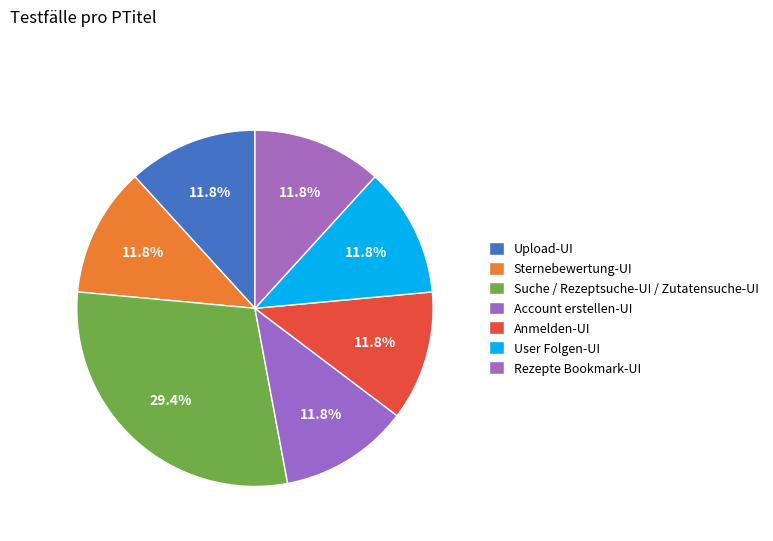

Which slice is the smallest?

Upload-UI